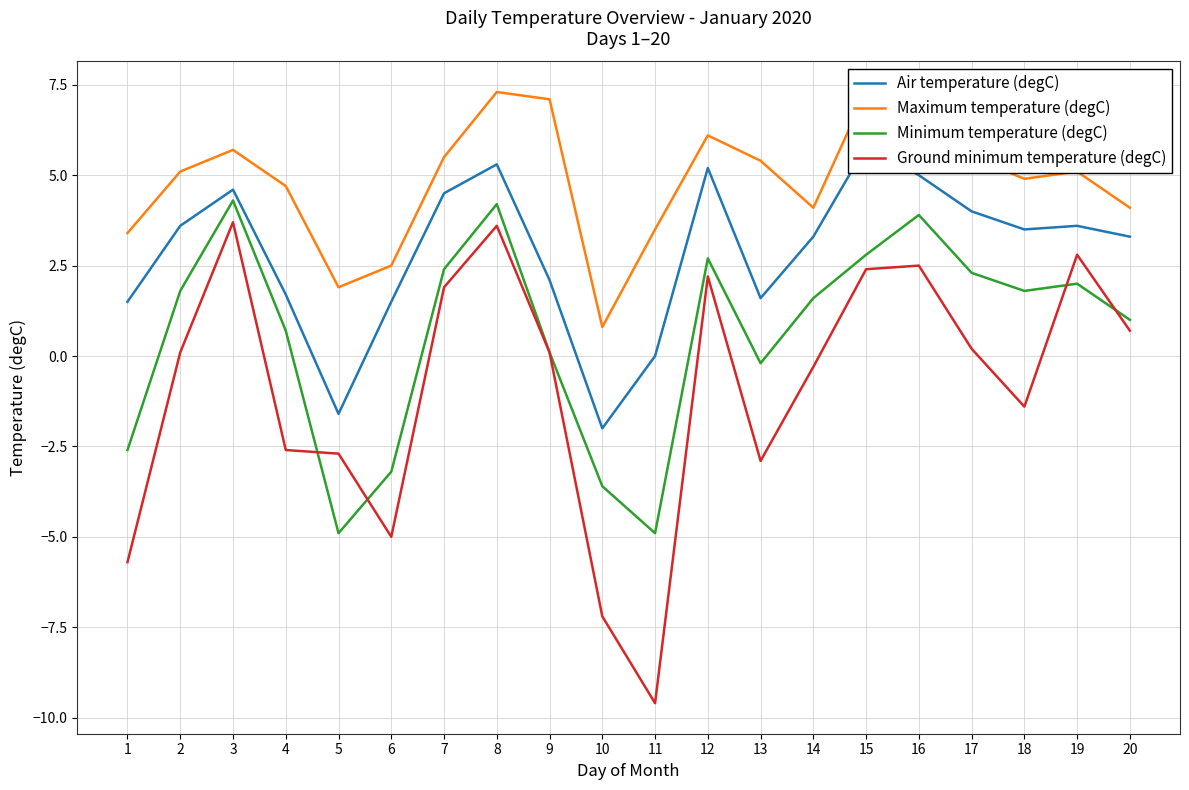

How many lines are shown in the chart?

4